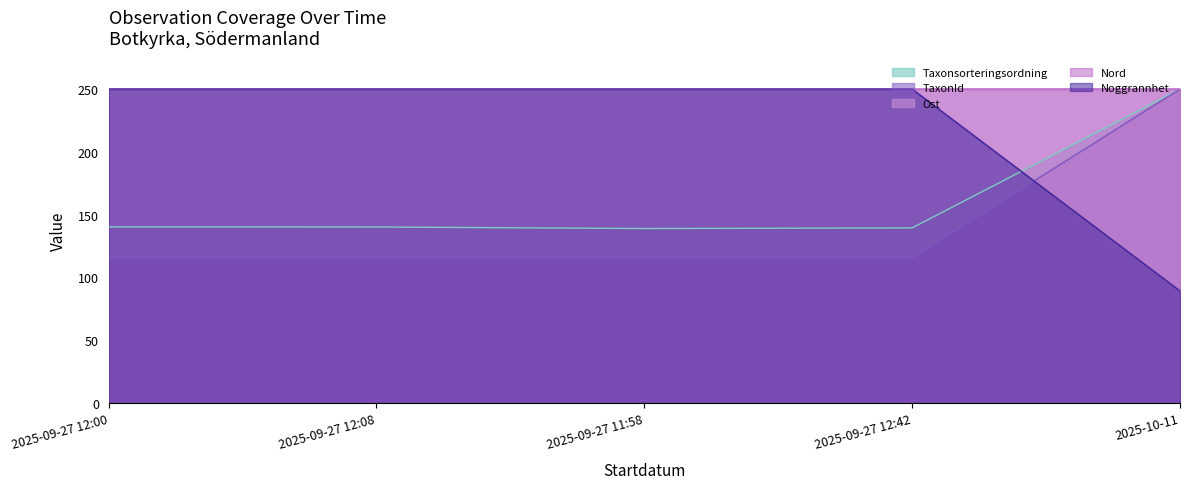

What is the label of the 3rd point from the left?

2025-09-27 11:58